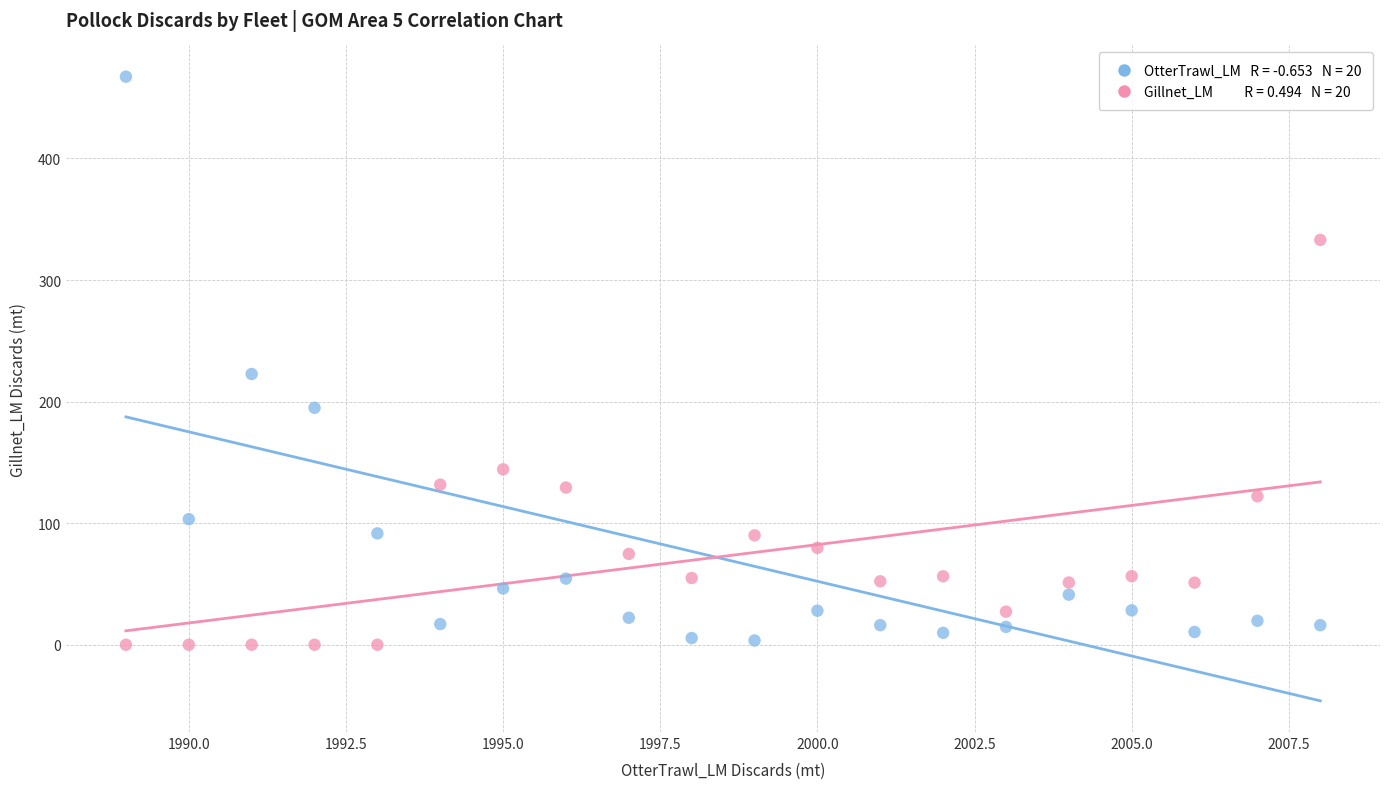

Across all series, what Y value is closest to 233?

222.7